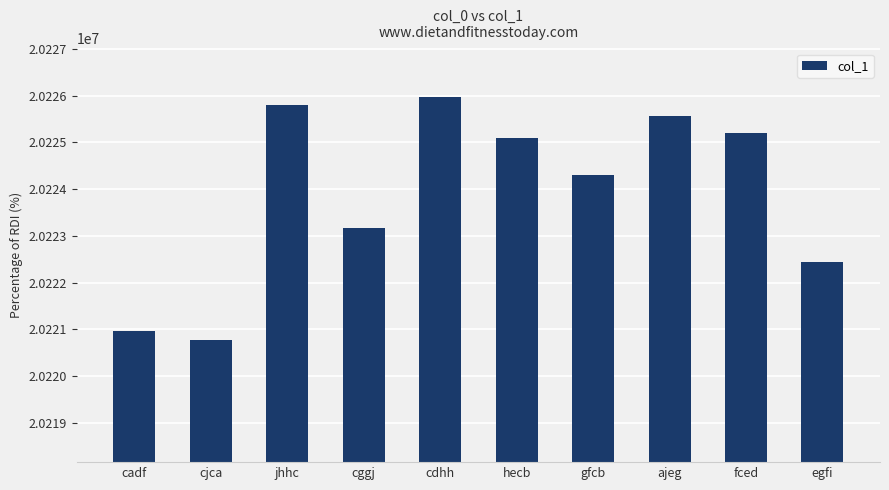

Are the bars horizontal?

No